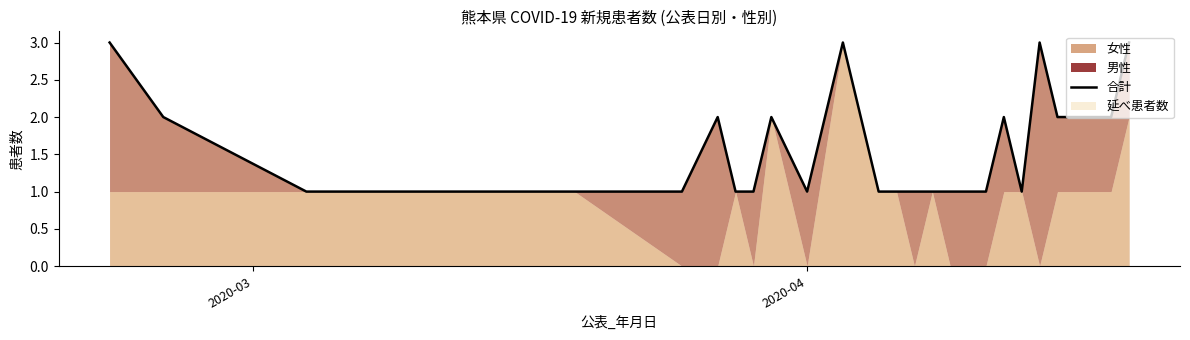

How many lines are shown in the chart?

1